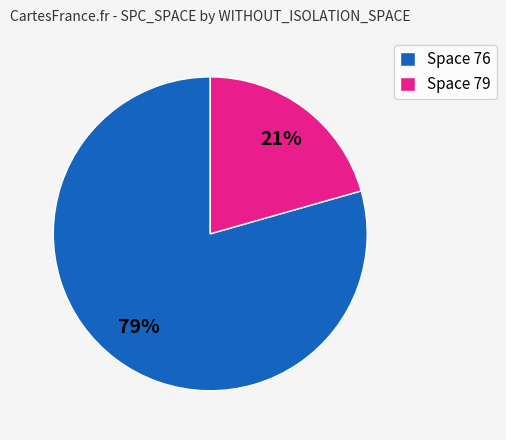

Is it true that Space 76 is 91% of the pie?

False